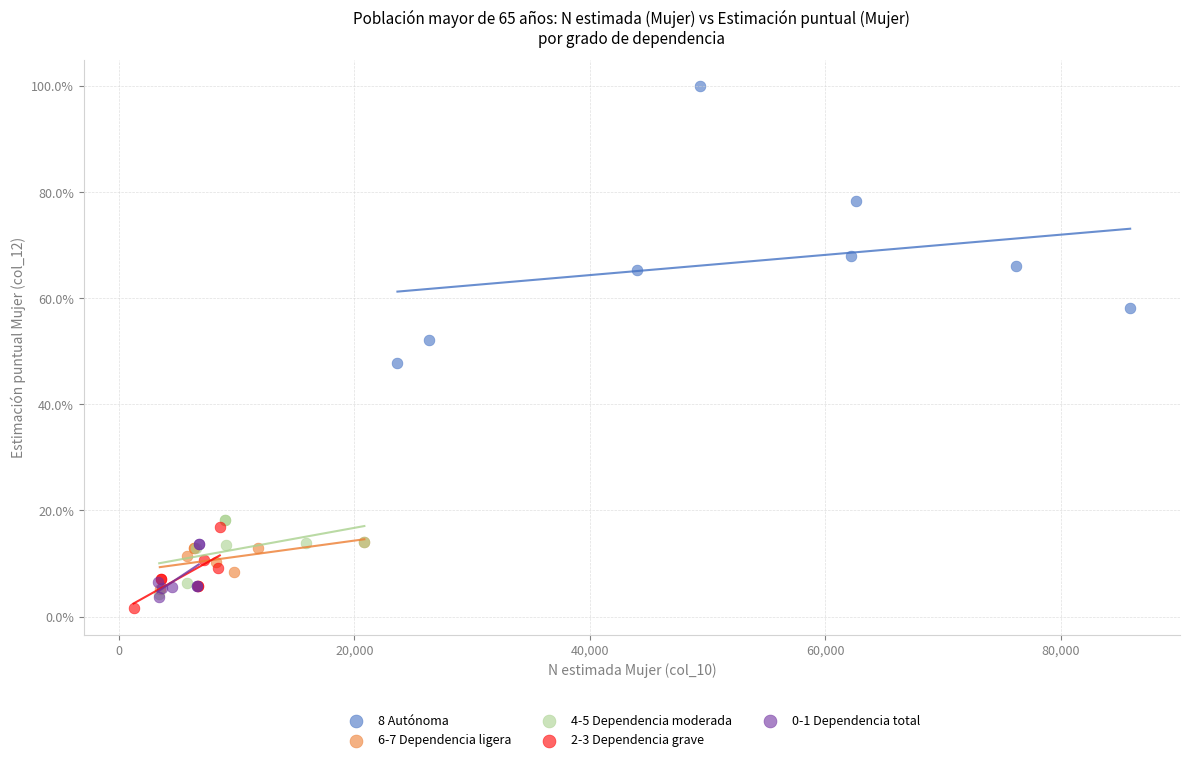

Which series reaches the minimum Y coordinate?

2-3 Dependencia grave